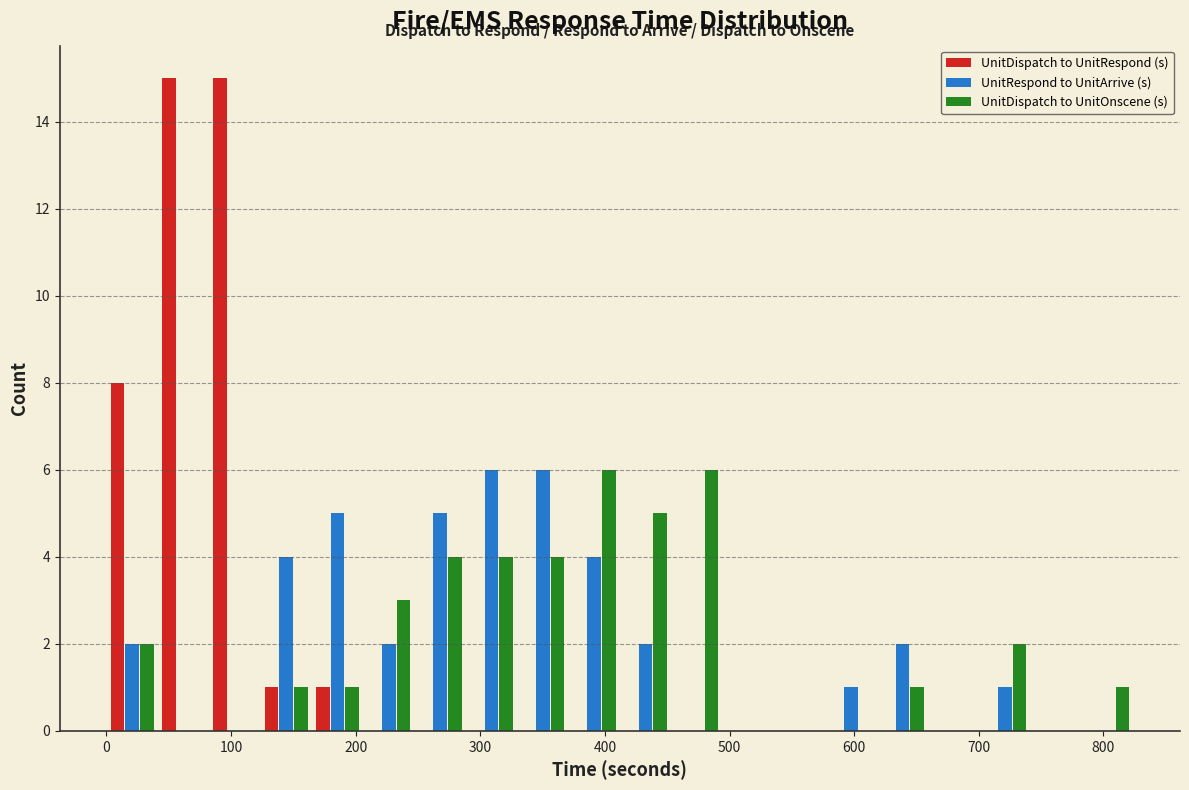

What is the height of the UnitRespond to UnitArrive (s) bar covering 410 to 450 on the x-axis? Neither the bar edges nor the heights are printed on the chart, so give them approximately, as read against the axes.

2